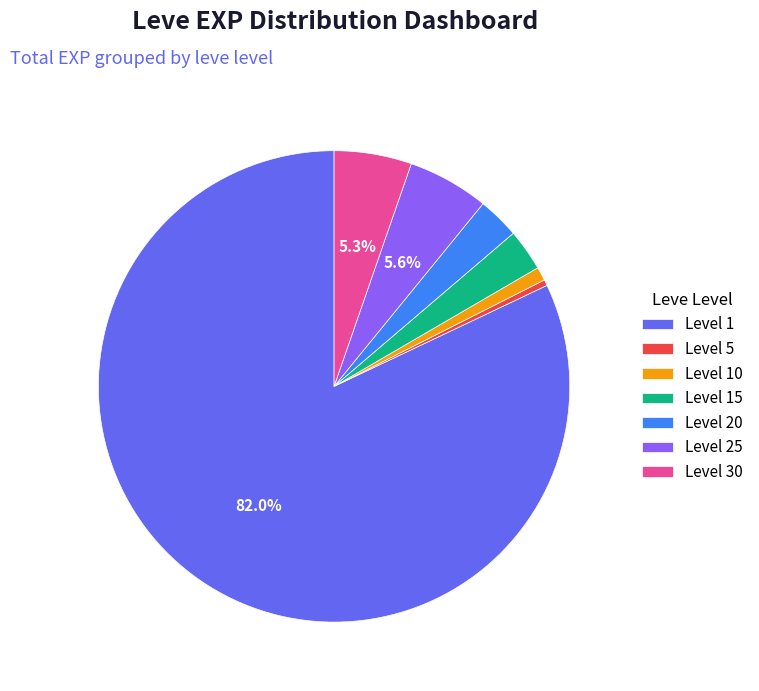

Is Level 1 the majority of the pie?

Yes